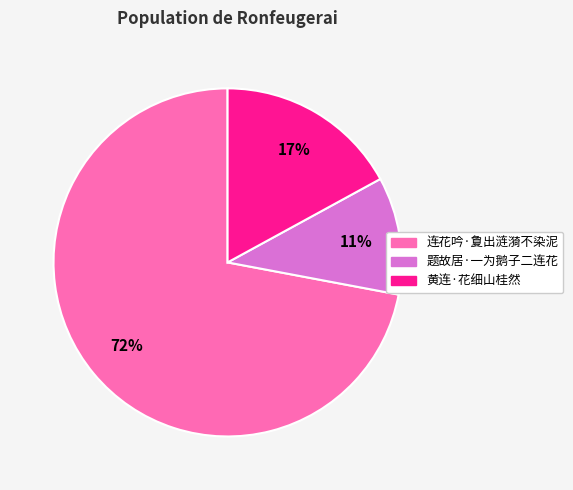

To the nearest percent, what portion does 题故居·一为鹅子二连花 represent?

11%